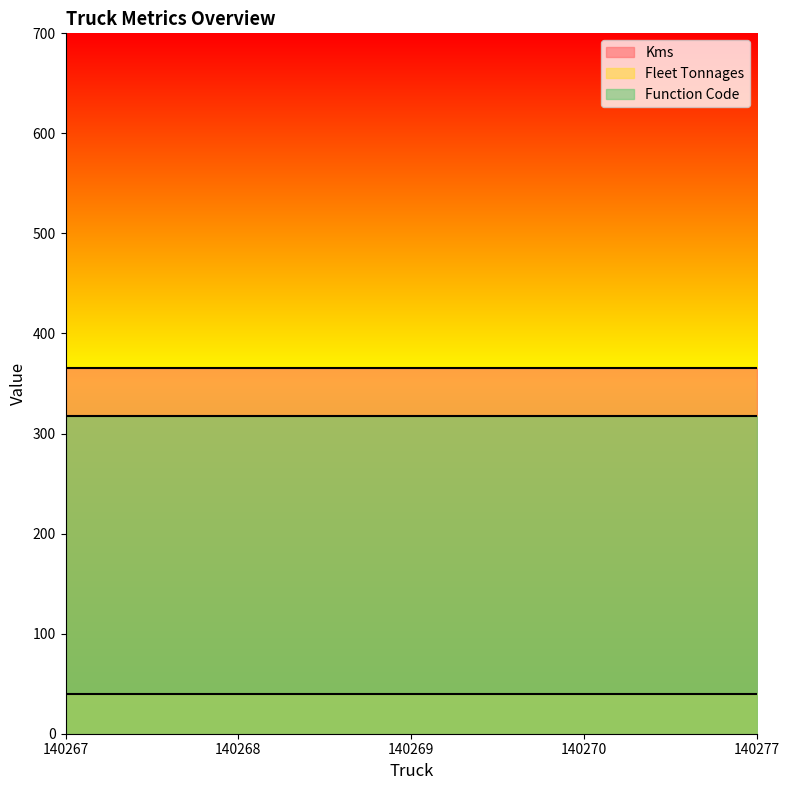

What is the value of the Function Code point at the 4th from the left?

318